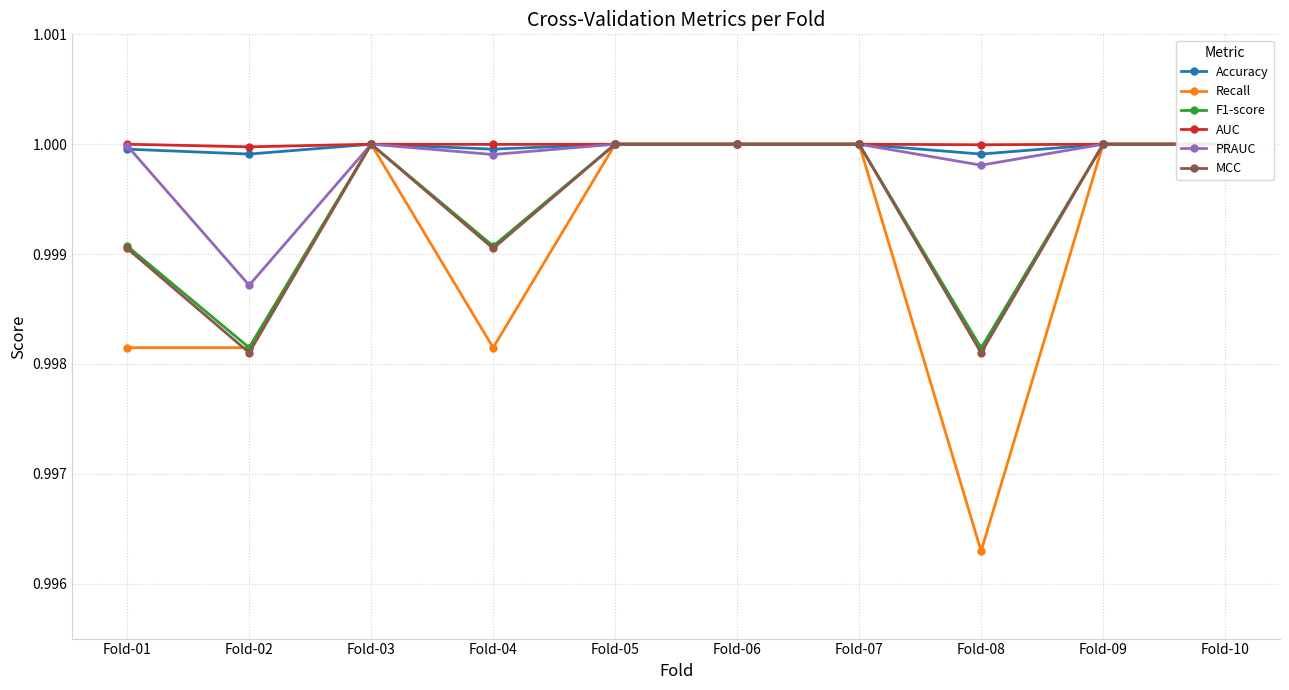

Rank the categories by F1-score value from lowest to highest.

Fold-08, Fold-02, Fold-01, Fold-04, Fold-03, Fold-05, Fold-06, Fold-07, Fold-09, Fold-10